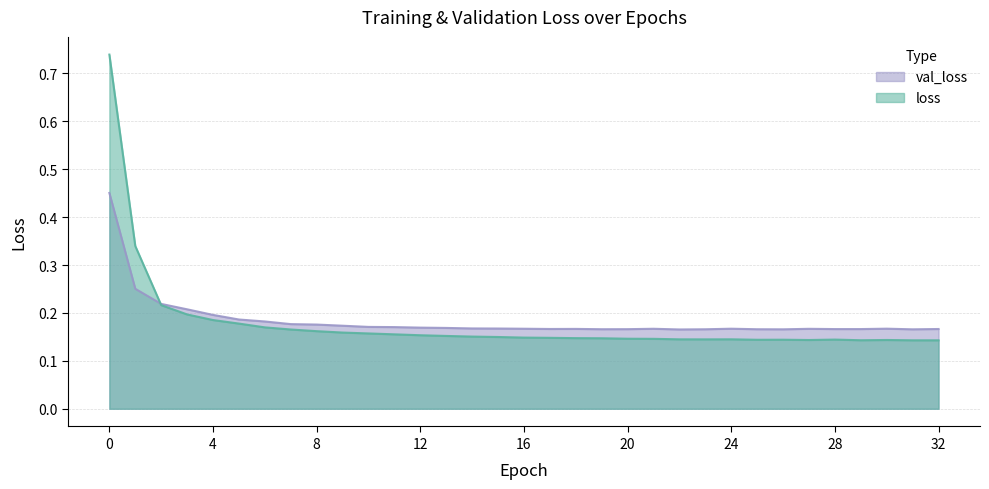

How many interior local valleys does the val_loss series have?

6